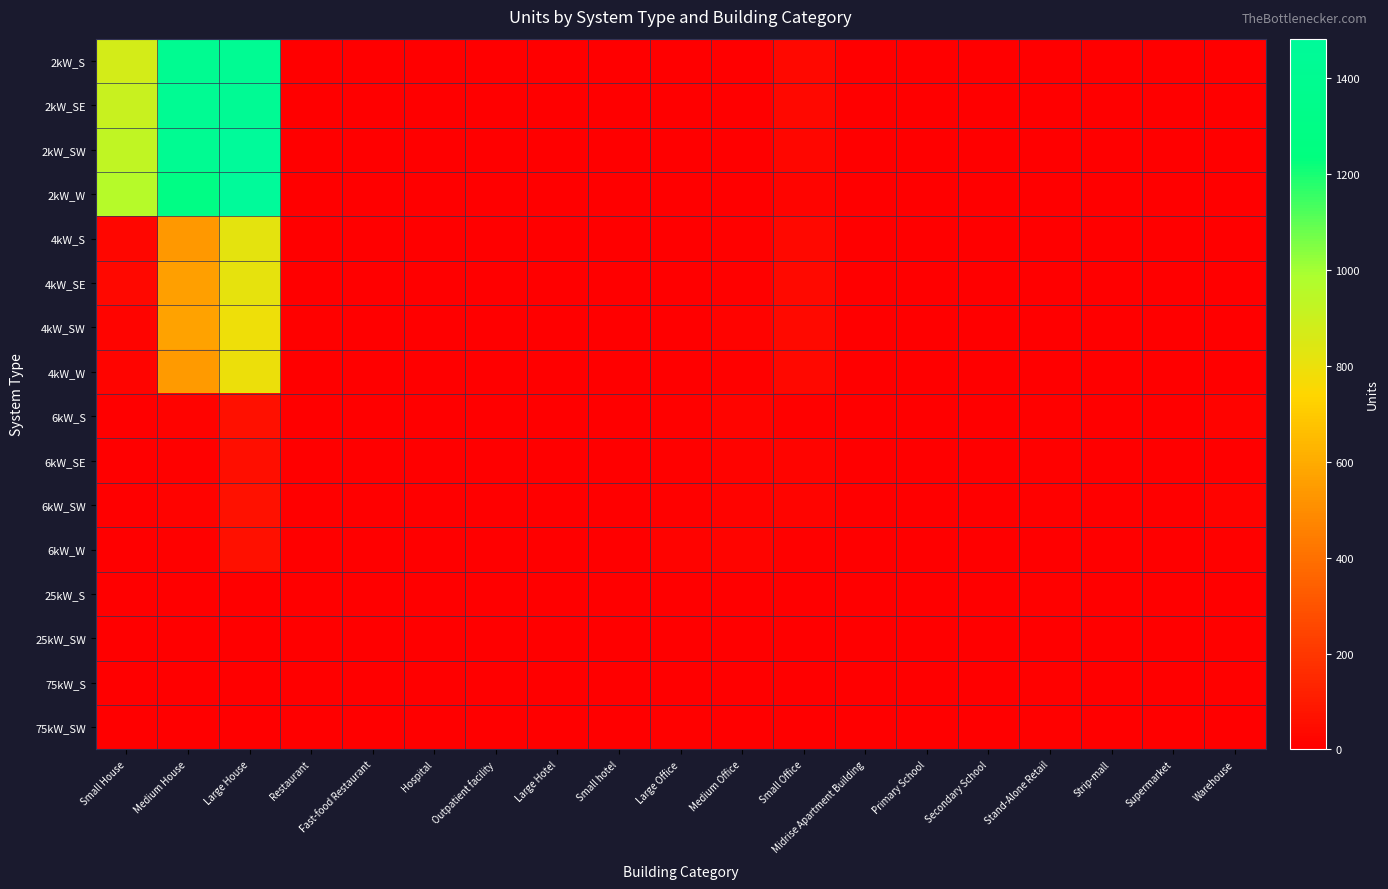

Reading left to right, extract all data points from this chart.

2kW_S: Small House=870	Medium House=1398	Large House=1420	Restaurant=0	Fast-food Restaurant=5	Hospital=0	Outpatient facility=0	Large Hotel=0	Small hotel=0	Large Office=2	Medium Office=3	Small Office=29	Midrise Apartment Building=0	Primary School=0	Secondary School=0	Stand-Alone Retail=0	Strip-mall=1	Supermarket=0	Warehouse=0
2kW_SE: Small House=904	Medium House=1420	Large House=1434	Restaurant=4	Fast-food Restaurant=5	Hospital=0	Outpatient facility=0	Large Hotel=0	Small hotel=0	Large Office=0	Medium Office=3	Small Office=30	Midrise Apartment Building=0	Primary School=0	Secondary School=0	Stand-Alone Retail=1	Strip-mall=0	Supermarket=0	Warehouse=0
2kW_SW: Small House=928	Medium House=1413	Large House=1483	Restaurant=5	Fast-food Restaurant=3	Hospital=0	Outpatient facility=0	Large Hotel=0	Small hotel=0	Large Office=0	Medium Office=2	Small Office=25	Midrise Apartment Building=0	Primary School=0	Secondary School=1	Stand-Alone Retail=0	Strip-mall=0	Supermarket=0	Warehouse=0
2kW_W: Small House=957	Medium House=1287	Large House=1479	Restaurant=3	Fast-food Restaurant=2	Hospital=0	Outpatient facility=0	Large Hotel=0	Small hotel=0	Large Office=0	Medium Office=5	Small Office=19	Midrise Apartment Building=0	Primary School=0	Secondary School=0	Stand-Alone Retail=0	Strip-mall=0	Supermarket=0	Warehouse=0
4kW_S: Small House=25	Medium House=536	Large House=820	Restaurant=3	Fast-food Restaurant=5	Hospital=0	Outpatient facility=2	Large Hotel=0	Small hotel=0	Large Office=3	Medium Office=9	Small Office=34	Midrise Apartment Building=0	Primary School=1	Secondary School=0	Stand-Alone Retail=1	Strip-mall=0	Supermarket=0	Warehouse=2
4kW_SE: Small House=31	Medium House=560	Large House=815	Restaurant=1	Fast-food Restaurant=0	Hospital=1	Outpatient facility=0	Large Hotel=0	Small hotel=1	Large Office=1	Medium Office=8	Small Office=38	Midrise Apartment Building=0	Primary School=1	Secondary School=0	Stand-Alone Retail=1	Strip-mall=0	Supermarket=0	Warehouse=3
4kW_SW: Small House=21	Medium House=571	Large House=790	Restaurant=7	Fast-food Restaurant=1	Hospital=0	Outpatient facility=1	Large Hotel=0	Small hotel=0	Large Office=1	Medium Office=14	Small Office=40	Midrise Apartment Building=1	Primary School=0	Secondary School=0	Stand-Alone Retail=4	Strip-mall=0	Supermarket=0	Warehouse=1
4kW_W: Small House=21	Medium House=544	Large House=797	Restaurant=1	Fast-food Restaurant=0	Hospital=0	Outpatient facility=0	Large Hotel=0	Small hotel=0	Large Office=0	Medium Office=9	Small Office=32	Midrise Apartment Building=2	Primary School=0	Secondary School=0	Stand-Alone Retail=1	Strip-mall=0	Supermarket=0	Warehouse=2
6kW_S: Small House=0	Medium House=14	Large House=58	Restaurant=0	Fast-food Restaurant=0	Hospital=0	Outpatient facility=0	Large Hotel=0	Small hotel=1	Large Office=9	Medium Office=18	Small Office=10	Midrise Apartment Building=1	Primary School=0	Secondary School=1	Stand-Alone Retail=8	Strip-mall=2	Supermarket=0	Warehouse=13
6kW_SE: Small House=0	Medium House=11	Large House=56	Restaurant=1	Fast-food Restaurant=0	Hospital=0	Outpatient facility=3	Large Hotel=3	Small hotel=1	Large Office=8	Medium Office=15	Small Office=20	Midrise Apartment Building=4	Primary School=2	Secondary School=0	Stand-Alone Retail=9	Strip-mall=3	Supermarket=0	Warehouse=5
6kW_SW: Small House=0	Medium House=14	Large House=68	Restaurant=0	Fast-food Restaurant=0	Hospital=0	Outpatient facility=1	Large Hotel=0	Small hotel=0	Large Office=11	Medium Office=13	Small Office=23	Midrise Apartment Building=2	Primary School=3	Secondary School=1	Stand-Alone Retail=7	Strip-mall=1	Supermarket=1	Warehouse=13
6kW_W: Small House=0	Medium House=8	Large House=59	Restaurant=1	Fast-food Restaurant=0	Hospital=1	Outpatient facility=2	Large Hotel=1	Small hotel=0	Large Office=12	Medium Office=20	Small Office=10	Midrise Apartment Building=2	Primary School=1	Secondary School=1	Stand-Alone Retail=5	Strip-mall=2	Supermarket=0	Warehouse=7
25kW_S: Small House=0	Medium House=0	Large House=0	Restaurant=0	Fast-food Restaurant=0	Hospital=0	Outpatient facility=0	Large Hotel=0	Small hotel=0	Large Office=1	Medium Office=0	Small Office=0	Midrise Apartment Building=2	Primary School=0	Secondary School=1	Stand-Alone Retail=6	Strip-mall=3	Supermarket=0	Warehouse=2
25kW_SW: Small House=0	Medium House=0	Large House=0	Restaurant=0	Fast-food Restaurant=0	Hospital=0	Outpatient facility=0	Large Hotel=0	Small hotel=0	Large Office=5	Medium Office=3	Small Office=0	Midrise Apartment Building=0	Primary School=3	Secondary School=2	Stand-Alone Retail=3	Strip-mall=1	Supermarket=1	Warehouse=6
75kW_S: Small House=0	Medium House=0	Large House=0	Restaurant=0	Fast-food Restaurant=0	Hospital=0	Outpatient facility=0	Large Hotel=1	Small hotel=0	Large Office=5	Medium Office=3	Small Office=0	Midrise Apartment Building=2	Primary School=2	Secondary School=1	Stand-Alone Retail=11	Strip-mall=1	Supermarket=1	Warehouse=7
75kW_SW: Small House=0	Medium House=0	Large House=0	Restaurant=0	Fast-food Restaurant=0	Hospital=0	Outpatient facility=0	Large Hotel=0	Small hotel=0	Large Office=6	Medium Office=1	Small Office=0	Midrise Apartment Building=2	Primary School=2	Secondary School=3	Stand-Alone Retail=8	Strip-mall=3	Supermarket=4	Warehouse=3